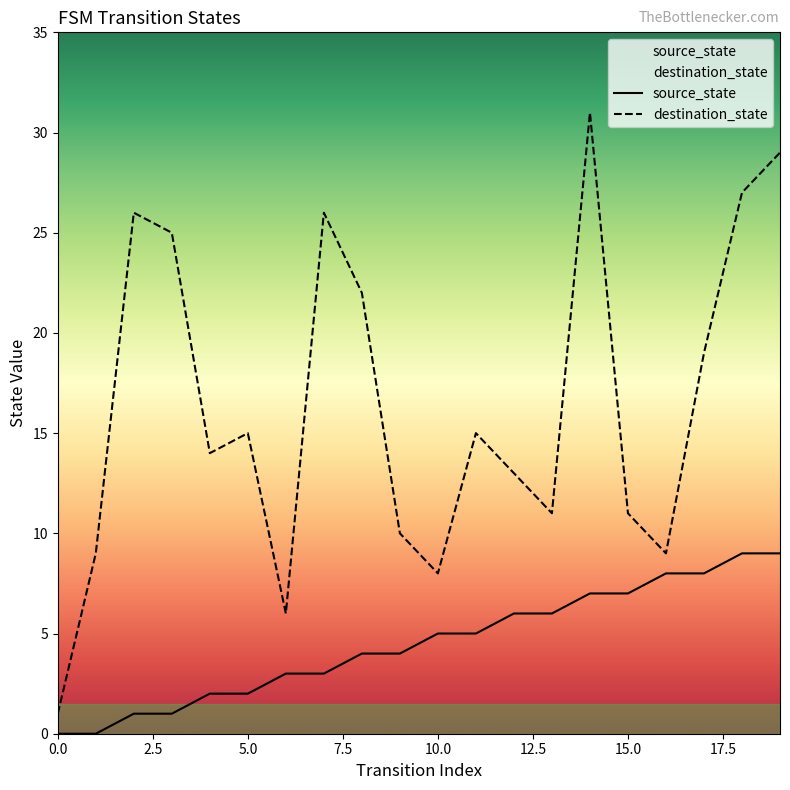

Reading left to right, what are all the values shown in this chart?

source_state: 0	0	1	1	2	2	3	3	4	4	5	5	6	6	7	7	8	8	9	9
destination_state: 1	9	26	25	14	15	6	26	22	10	8	15	13	11	31	11	9	19	27	29